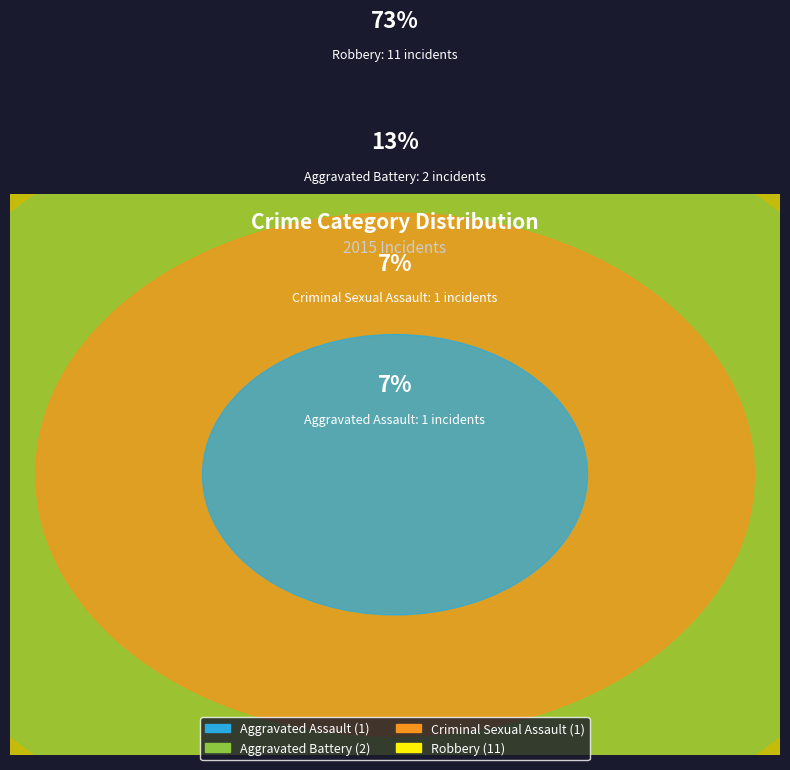

What percentage do Aggravated Assault and Aggravated Battery together represent?

20.0%